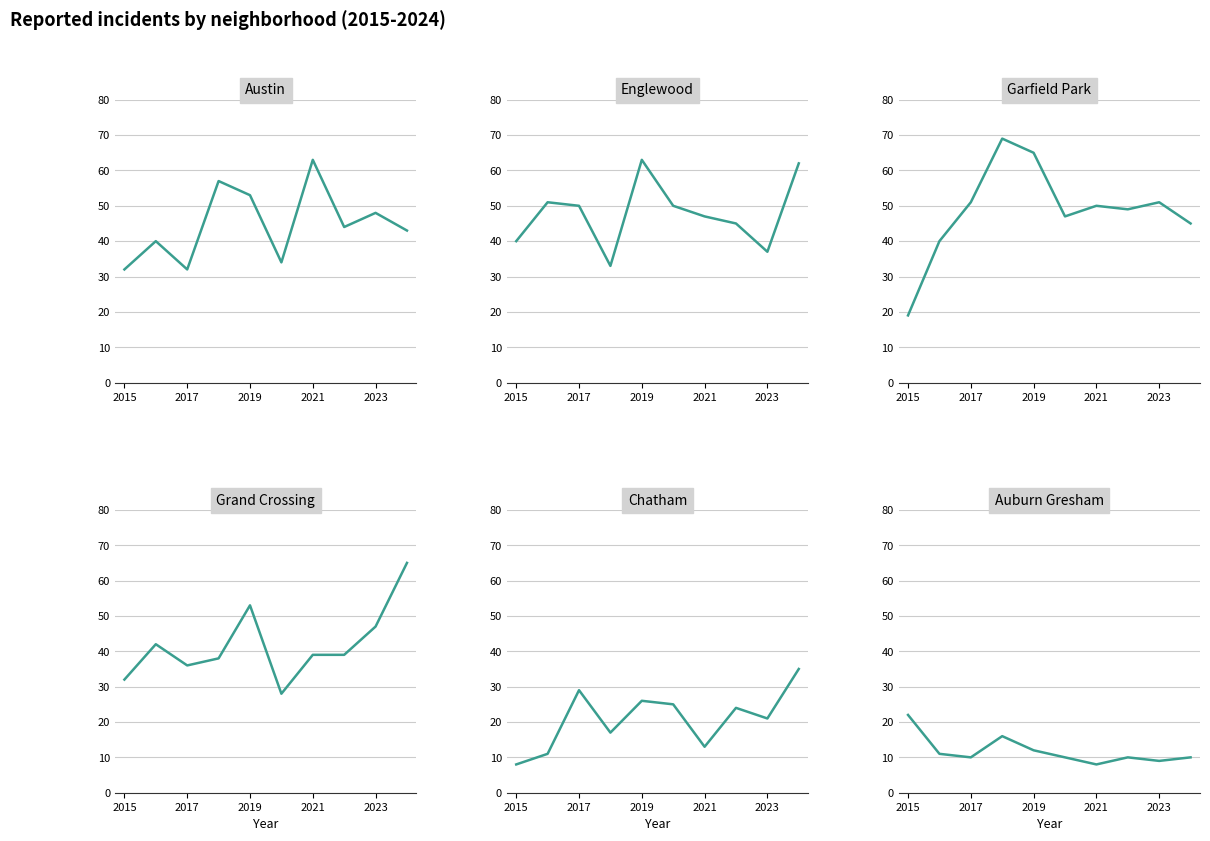

In Englewood, how many points are lower than both neighbors (excluding endpoints)?

2